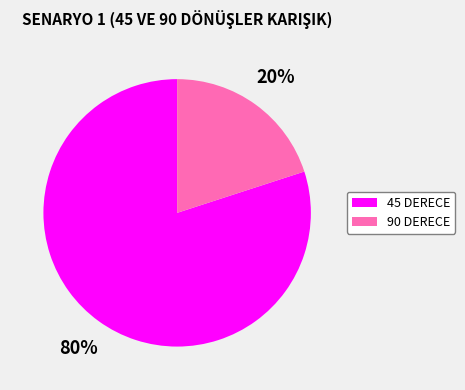

Is it true that 45 DERECE is 80% of the pie?

True